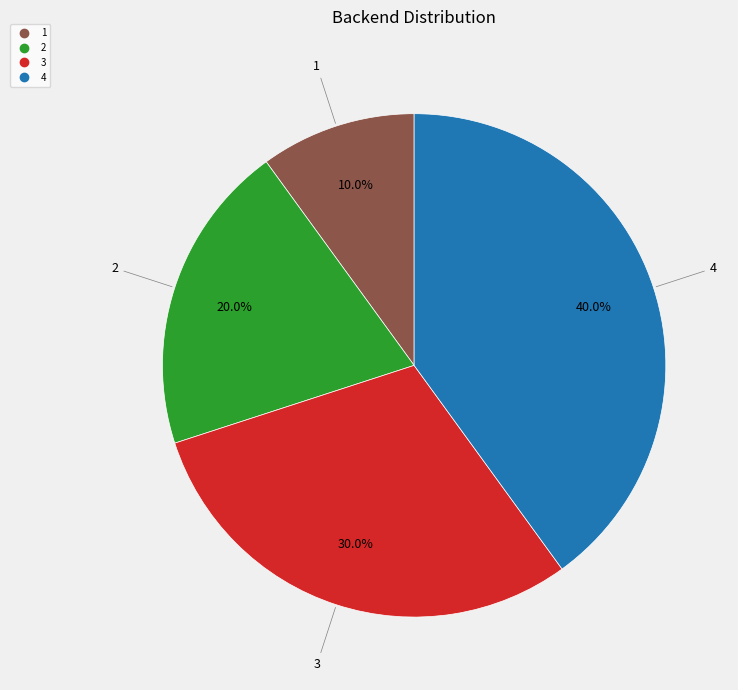

How many slices are in this pie chart?

4